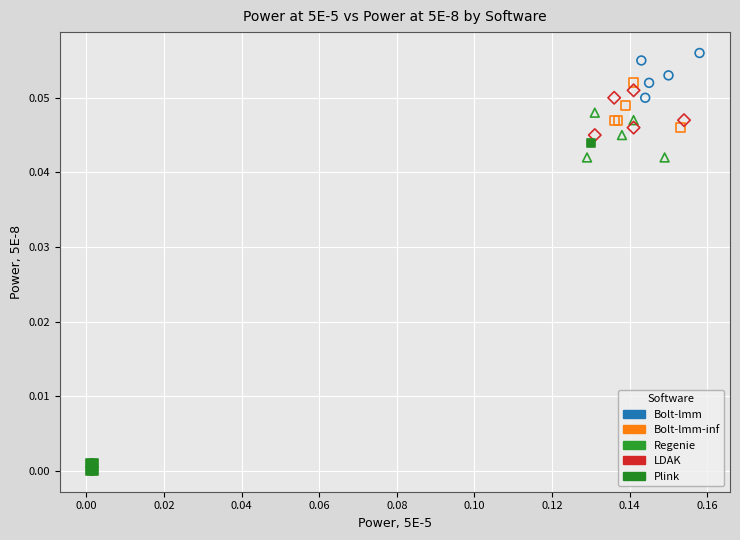

Which series has the widest spread of Y values?

Plink